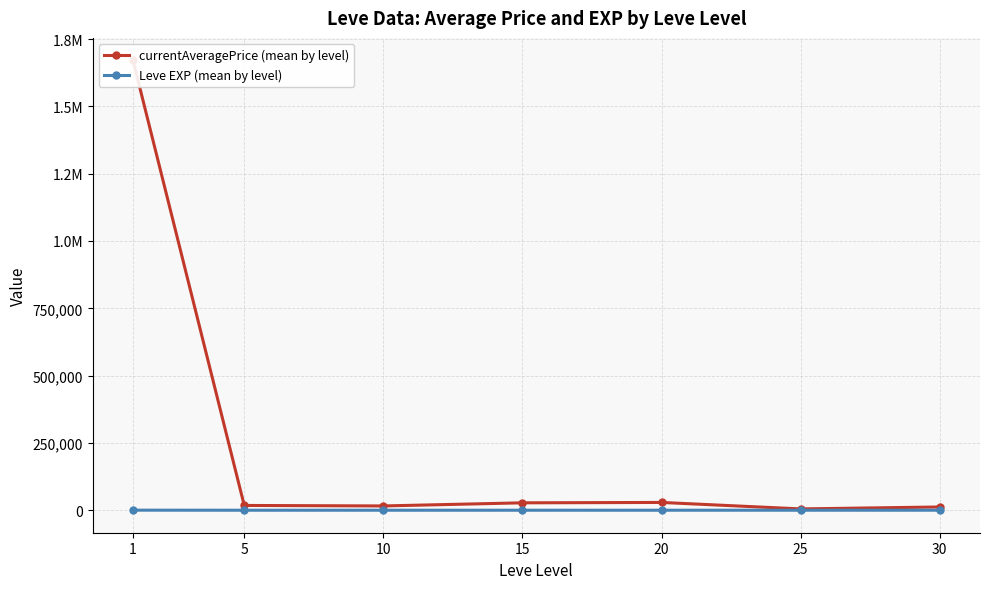

Rank the categories by Leve EXP (mean by level) value from lowest to highest.

5, 10, 20, 15, 25, 30, 1